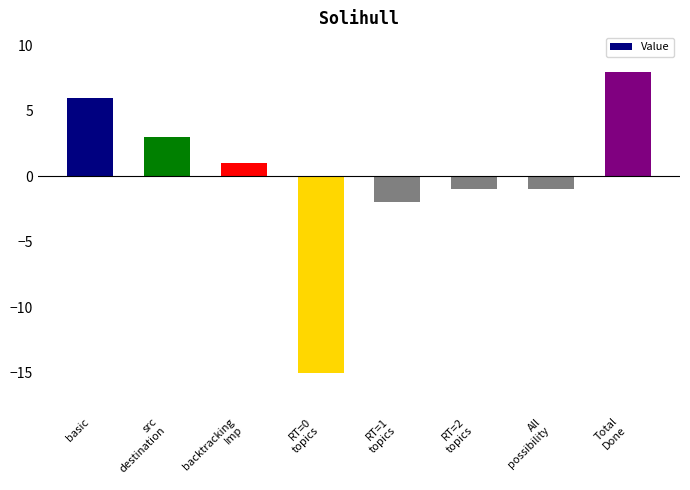

True or false: the data shows 9 at basic.

False